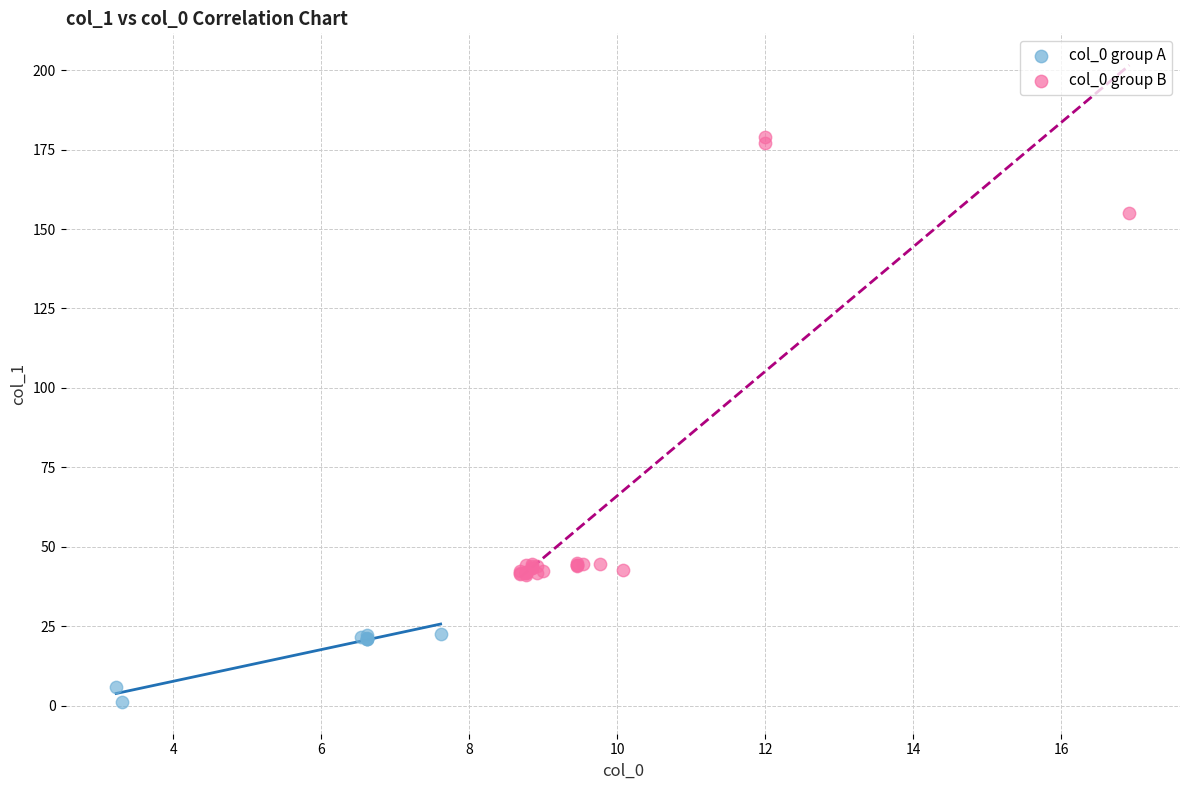

Which series has the largest Y range (max minus min)?

col_0 group B